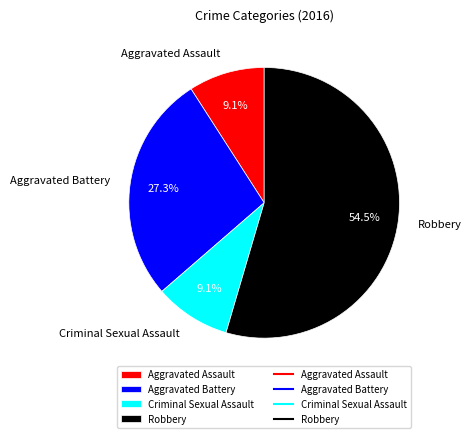

Is there any slice that represents more than half of the pie?

Yes